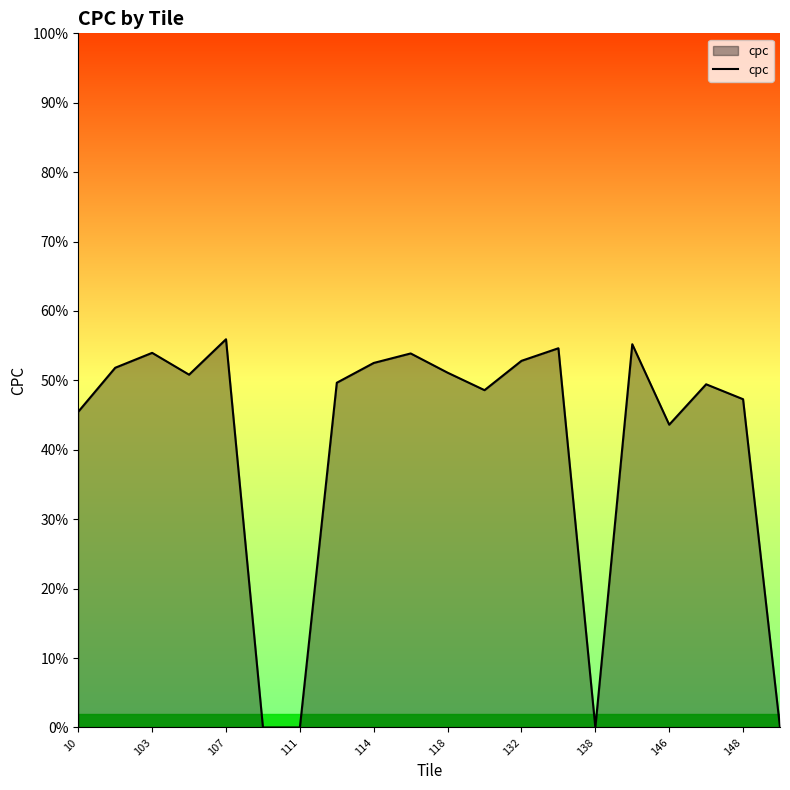

Does the chart have visible grid lines?

No